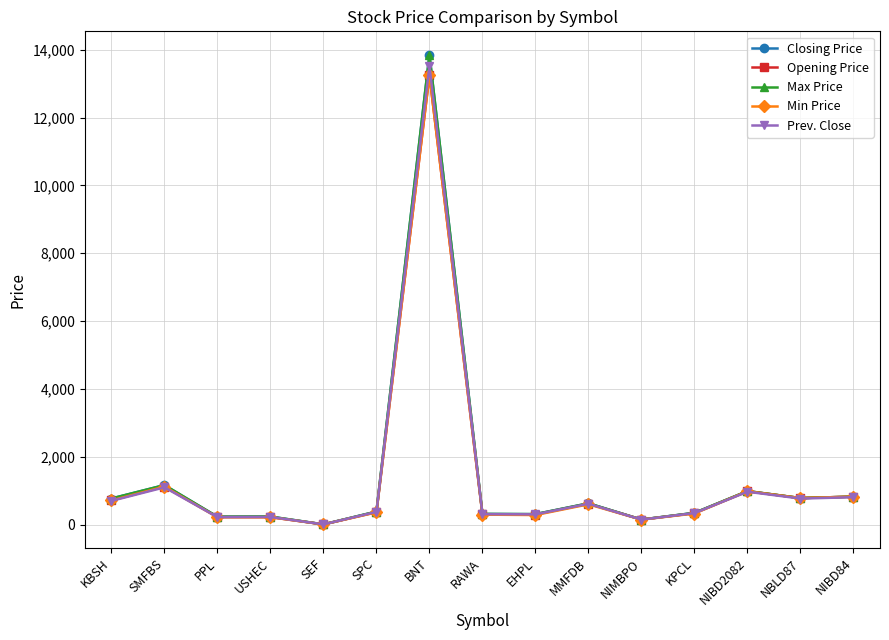

True or false: Closing Price has more than 2 interior local peaks.

True